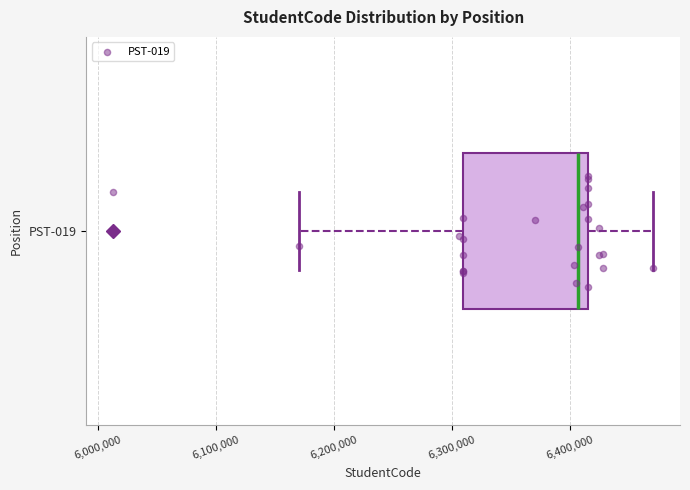

Read this box plot against the x-axis: the position of the median line, the range covered by the box, and the ends of both whiskers. The values are not printed on the chart, so give them approximately, as read against the axis.

median 6410000, box 6310000 to 6420000, whiskers 6170000 to 6470000